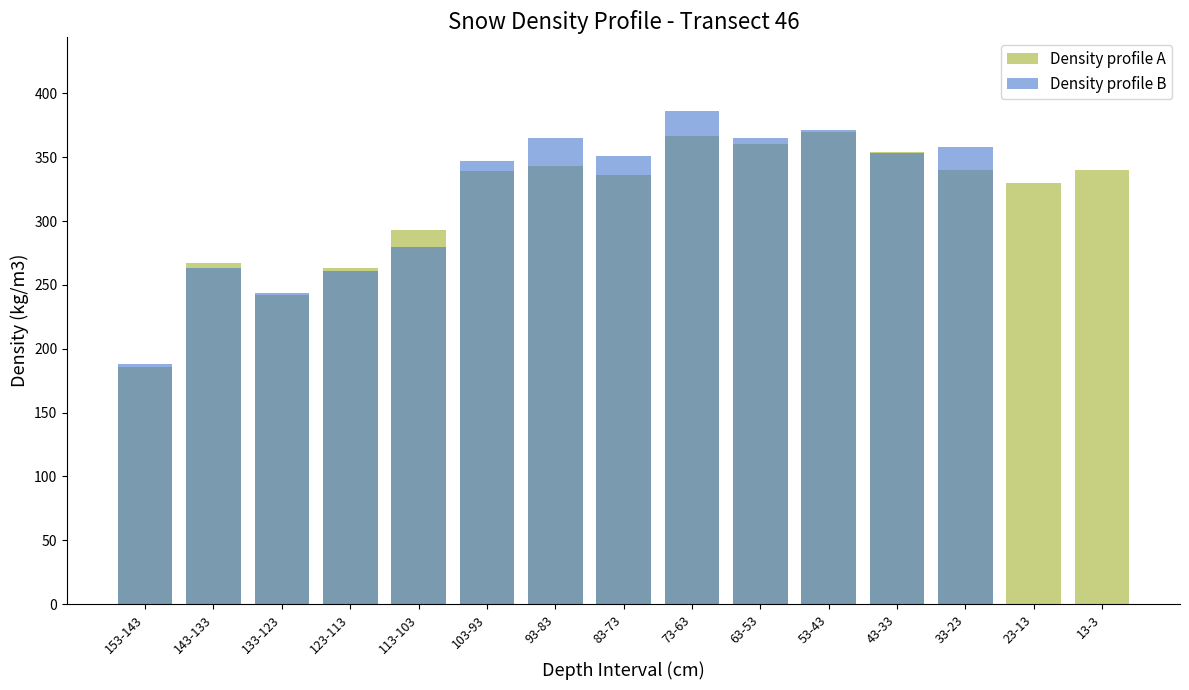

Reading right to left, what are all the values shown in this chart?

Density profile A: 340	330	340	354	370	360	367	336	343	339	293	263	242	267	186
Density profile B: 0	0	358	353	371	365	386	351	365	347	280	261	244	263	188